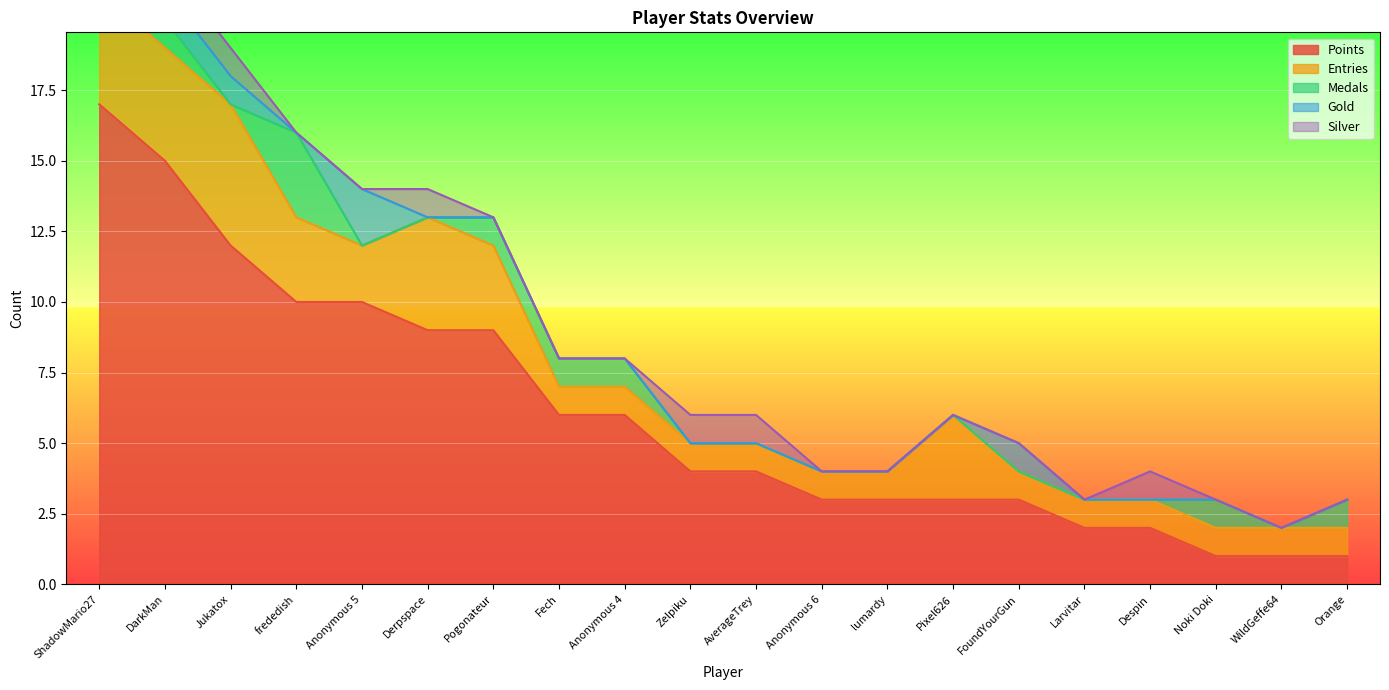

What is the difference between the maximum and second lowest values in the Medals series?

3